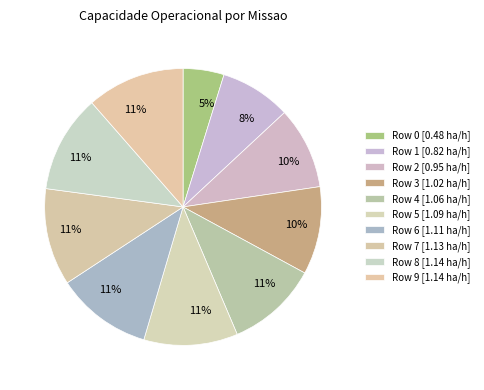

Count the number of slices in the pie.

10